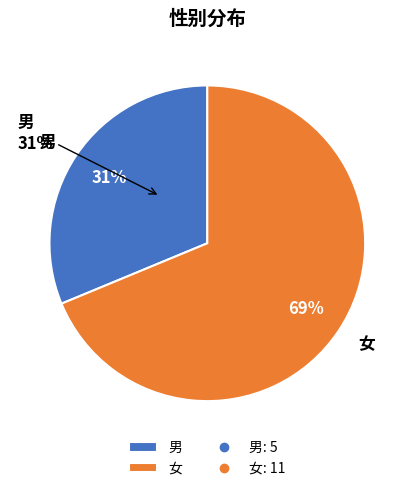

Is there a majority slice in this chart?

Yes